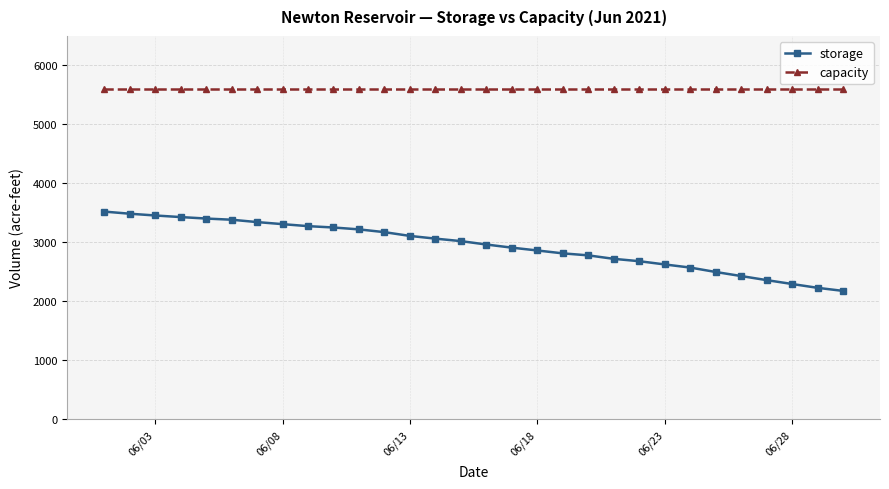

Which series has the largest total across all categories?

capacity